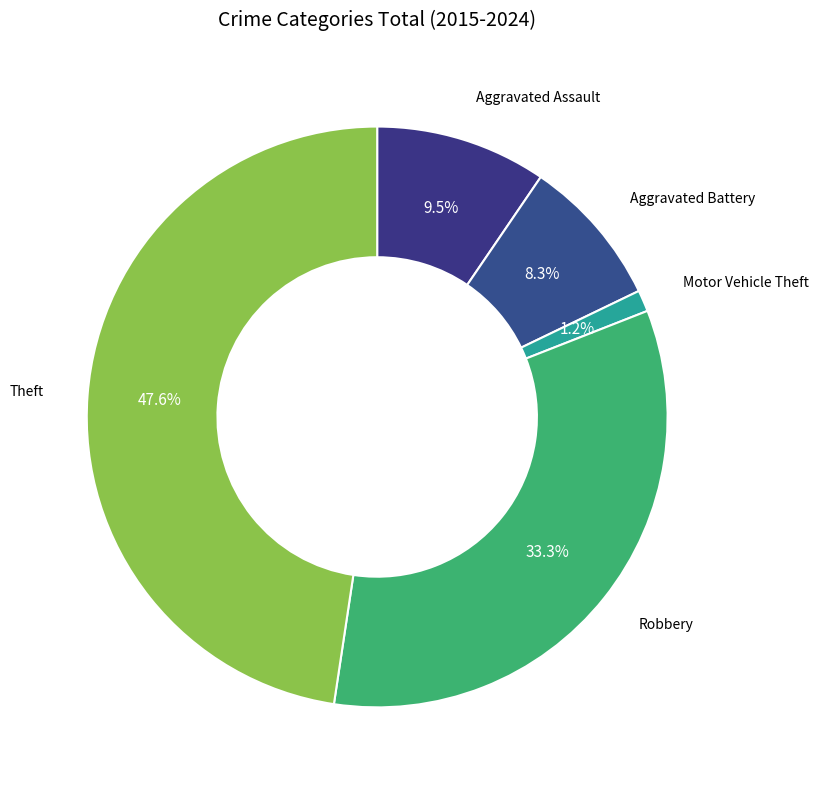

What percentage is NOT represented by Aggravated Assault?

90.5%